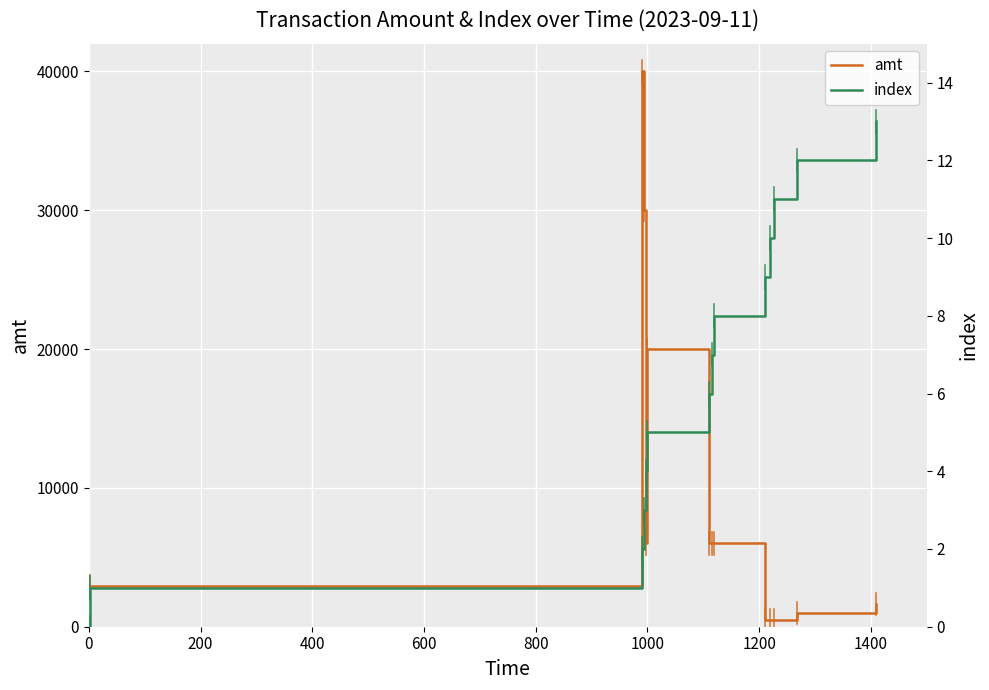

What is the maximum value shown in the chart?

40000.0